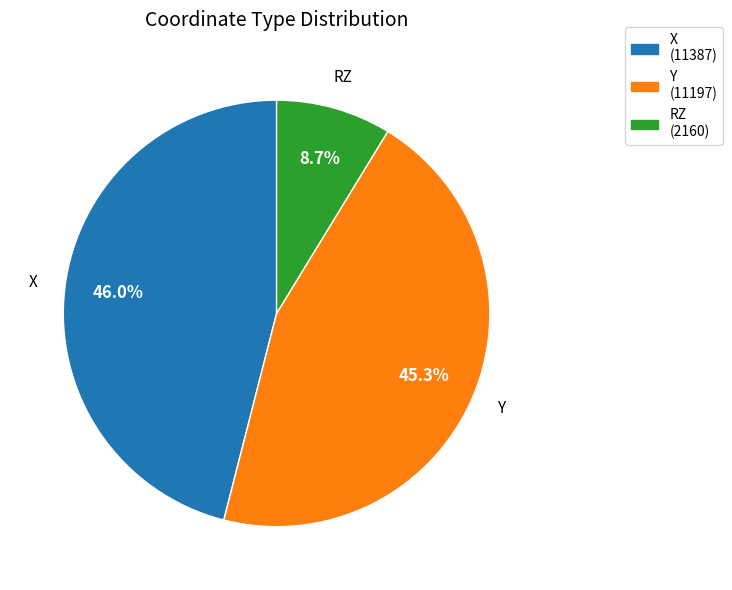

Approximately how many times larger is the value at X compared to RZ?

5.3